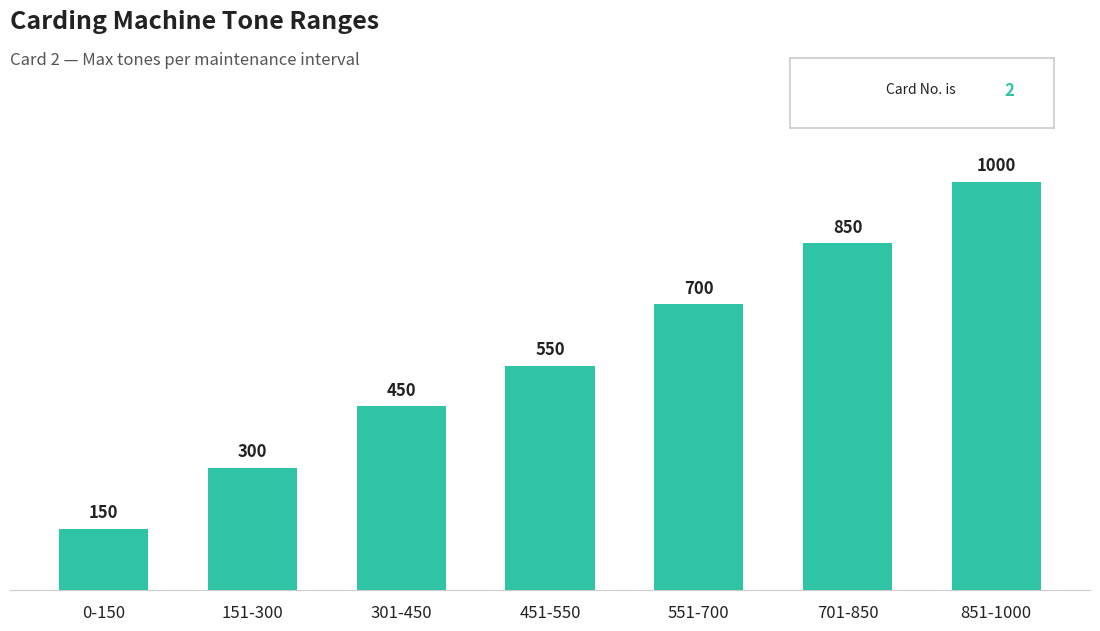

Where is the data nearest to the value 575?

451-550